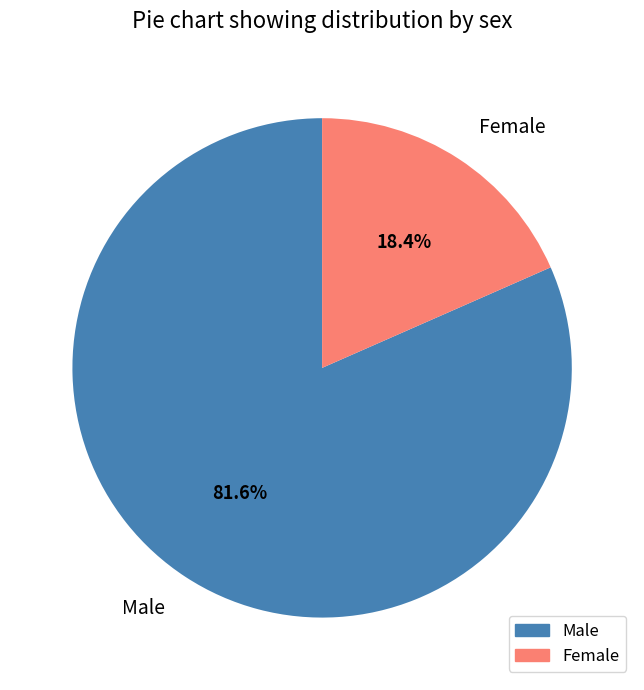

What percentage is the Male slice, to the nearest percent?

82%